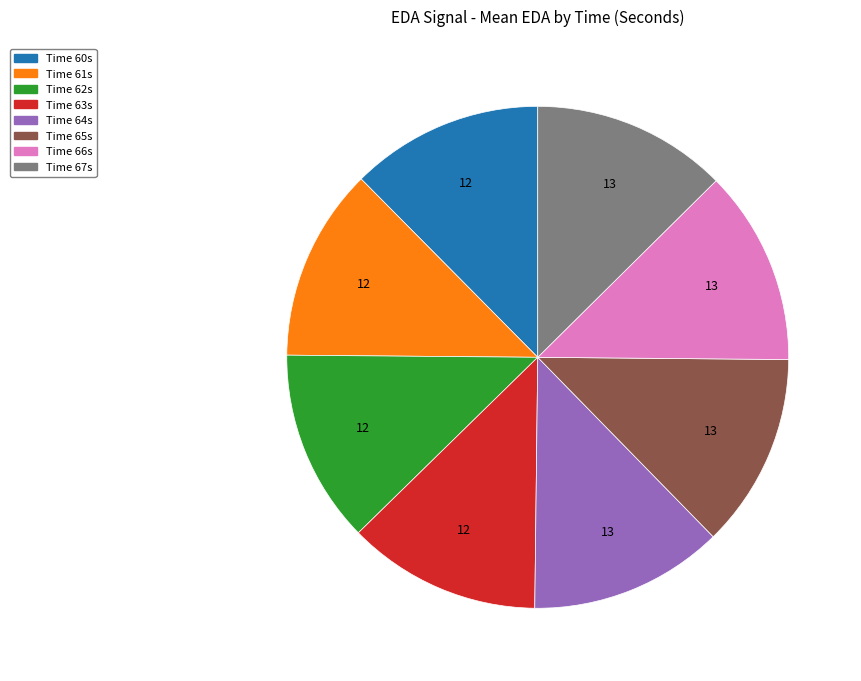

Is there a majority slice in this chart?

No